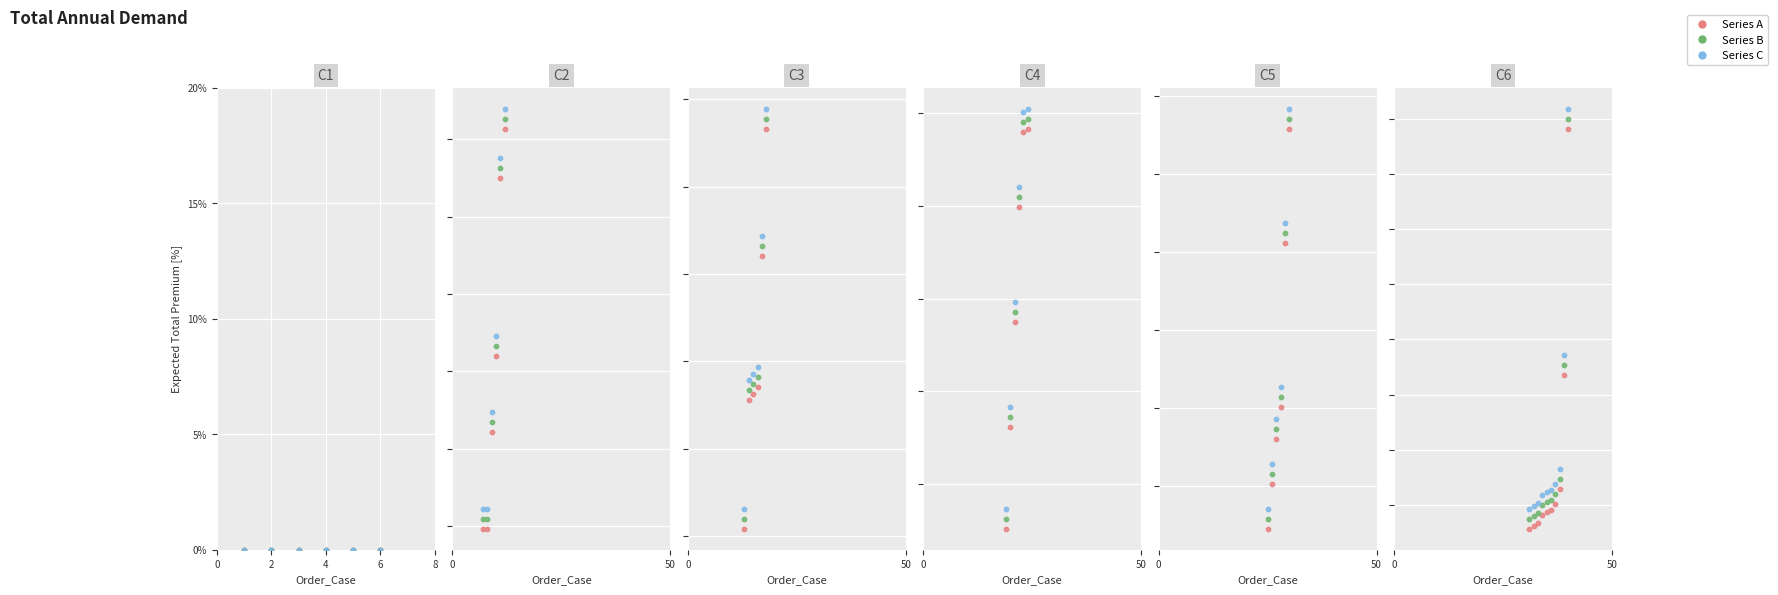

Which series has the largest total across all categories?

Series C